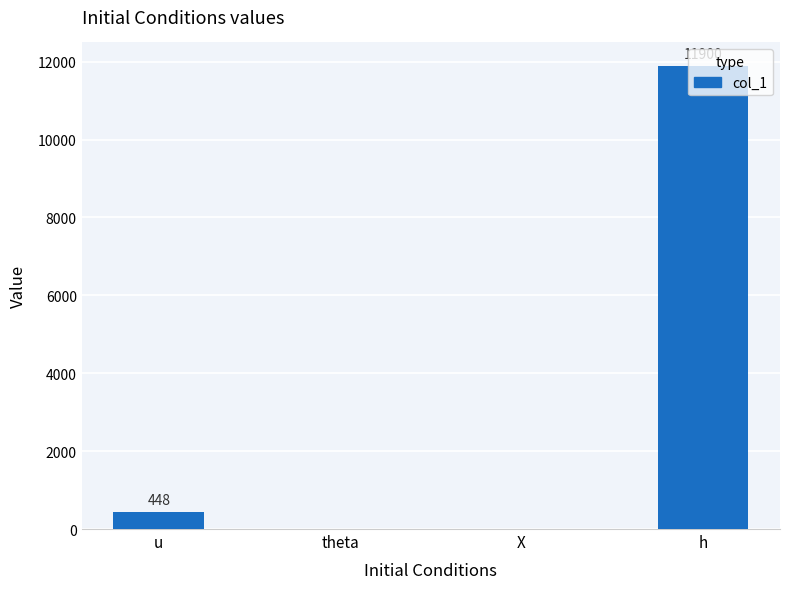

Which label corresponds to the largest value in the chart?

h